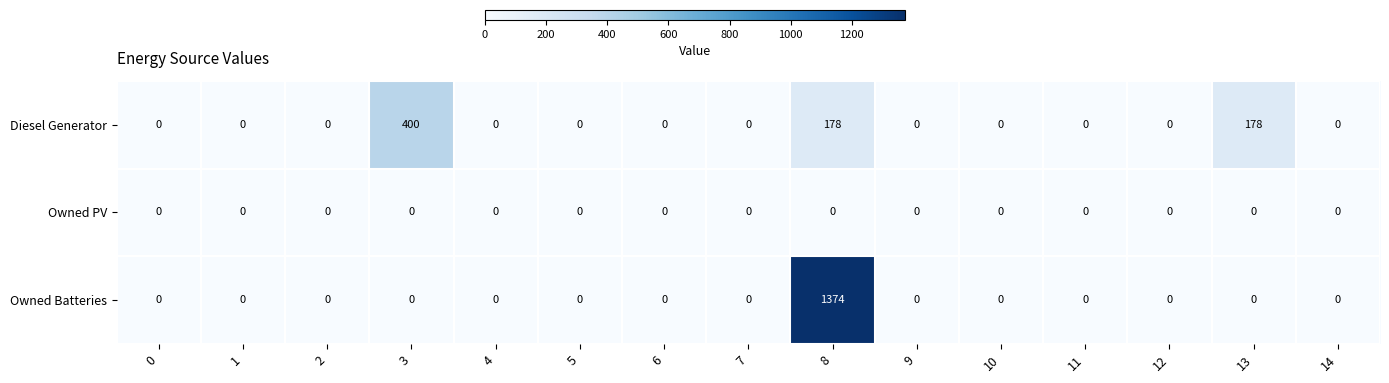

What is the total value across all series at 8?

1552